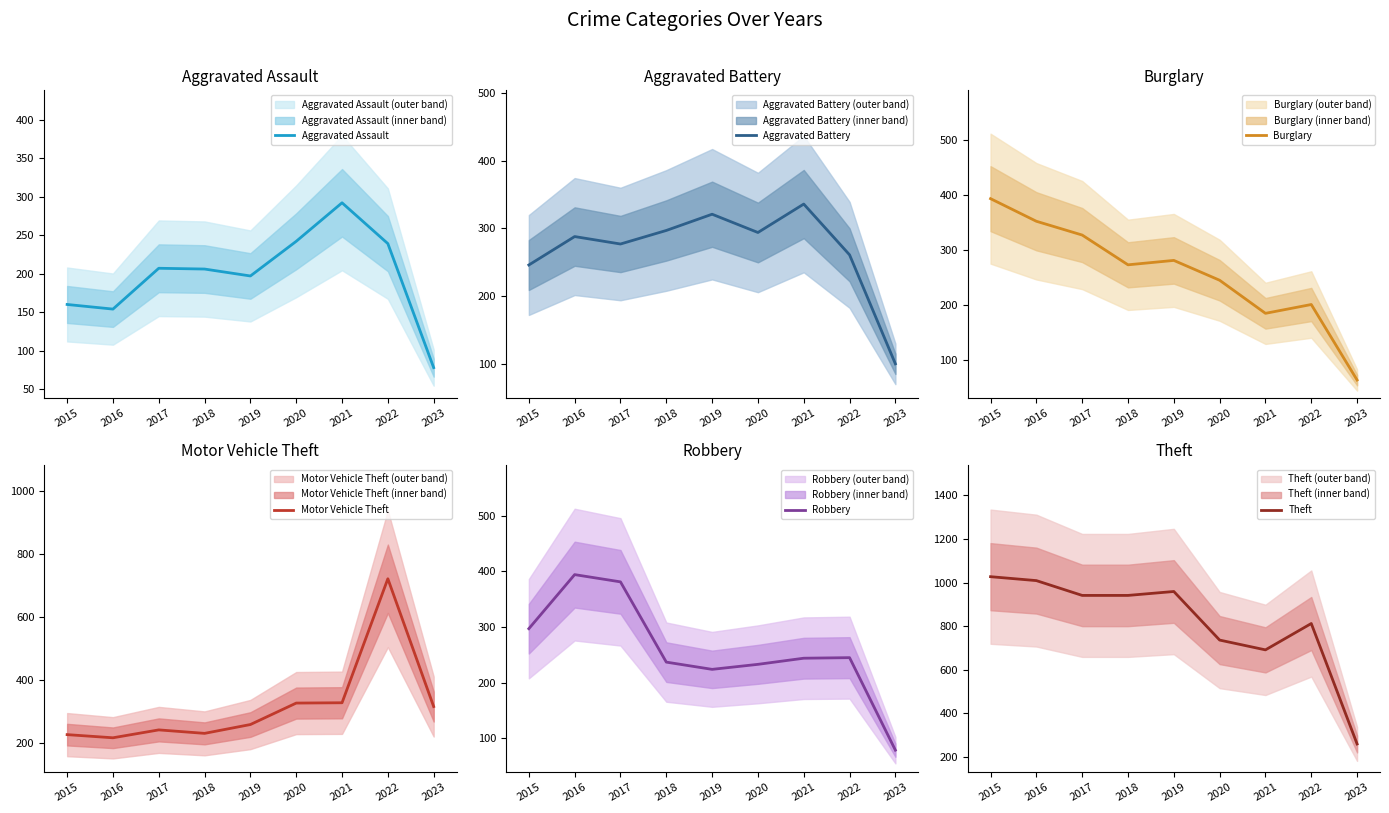

Which series has the widest spread of values?

Theft